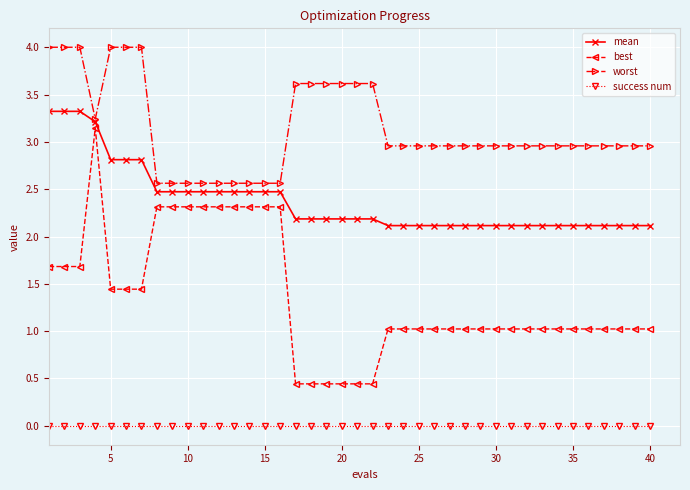

What is the value of the mean point at the 13th from the left?

2.5